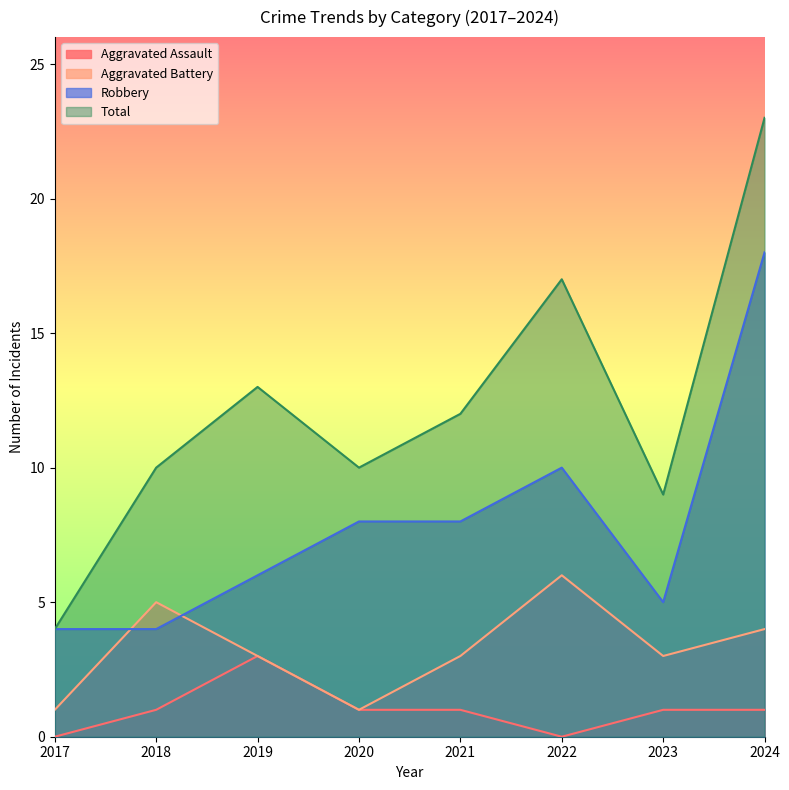

At which category is the sum across all series the highest?

2024